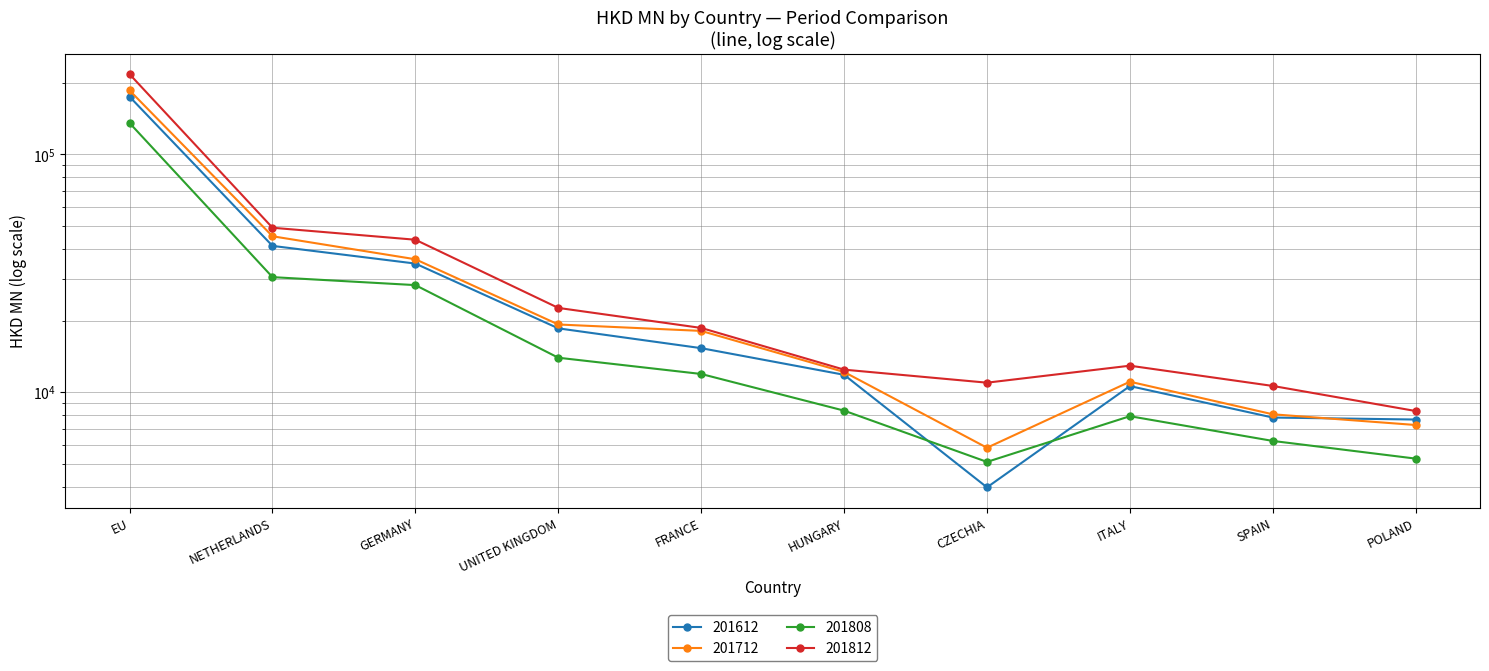

True or false: 201712 and 201812 cross at least once.

False